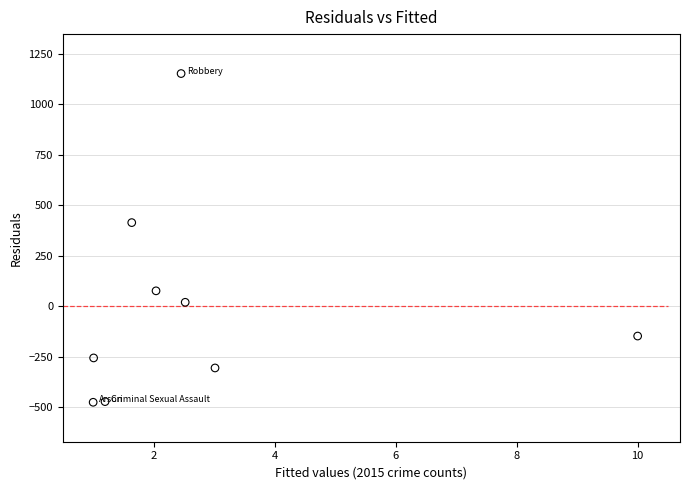

What Y value in the scatter plot is closest to 337?

413.8